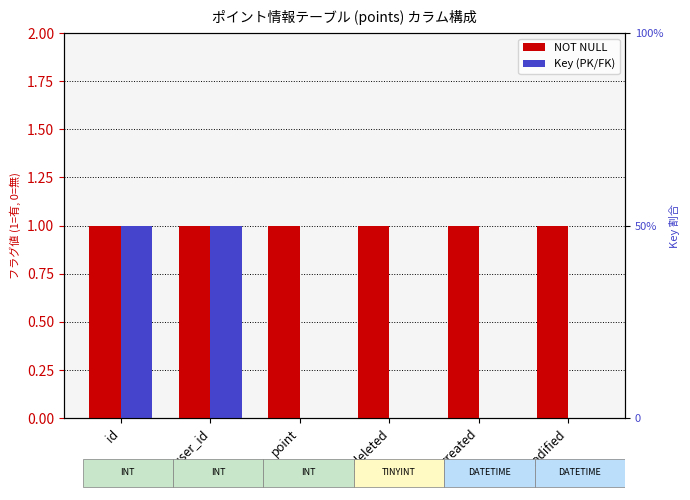

What position from the right is created?

2